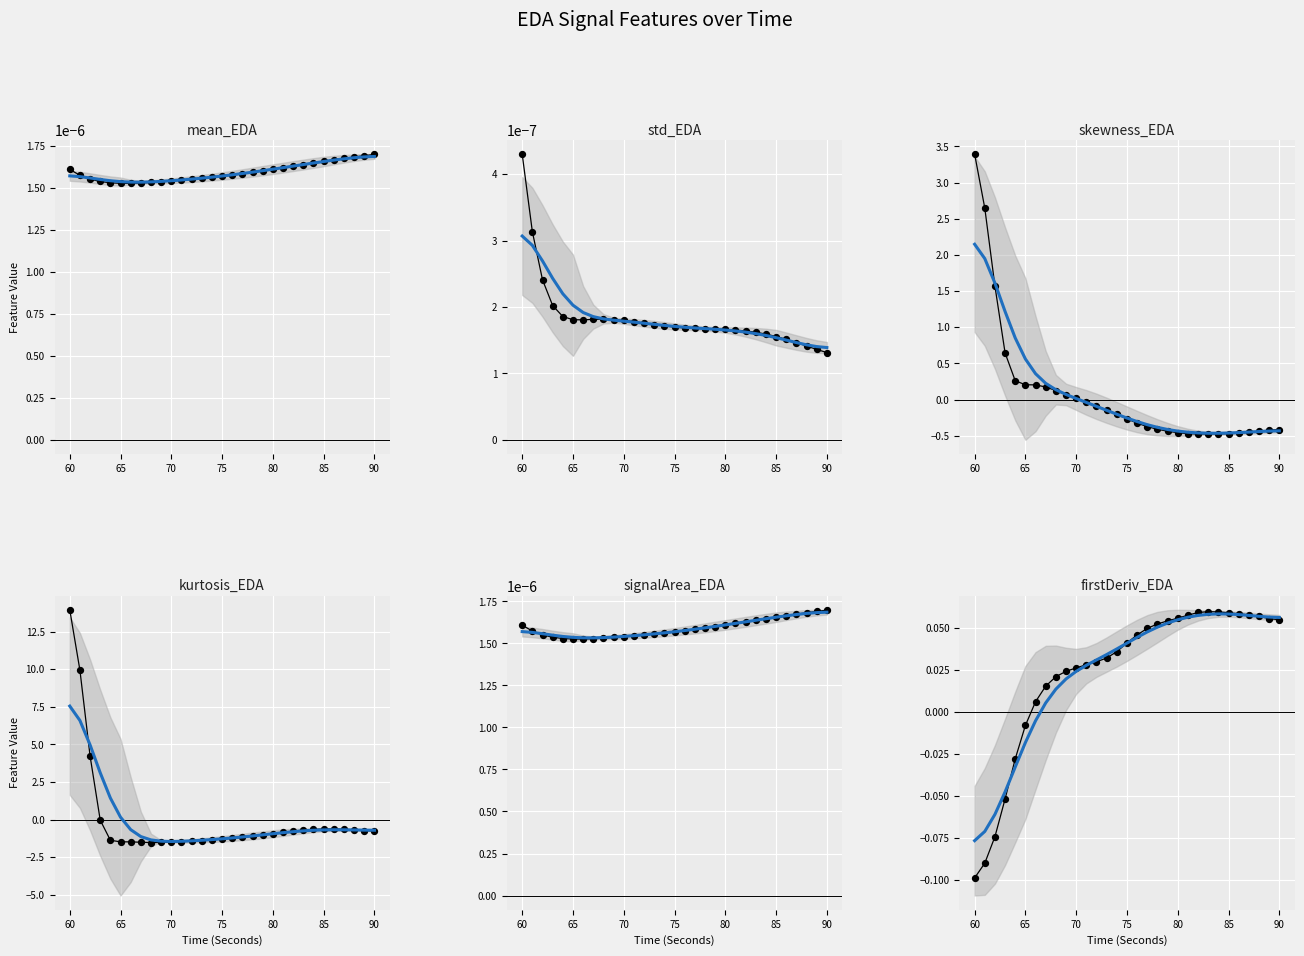

At how many categories does at least one series exceed 2?

3